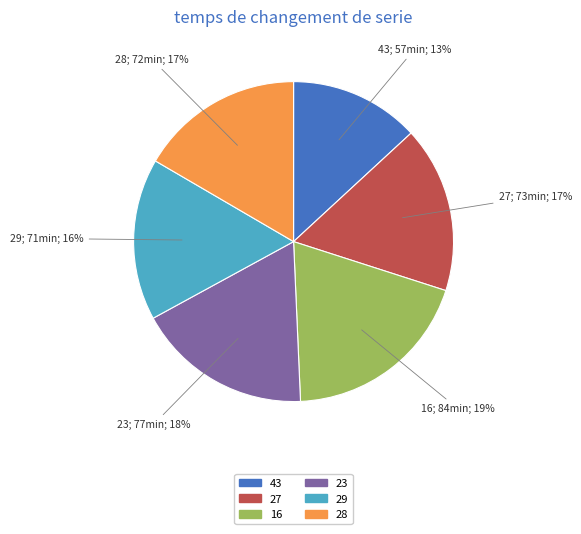

Is there any slice that represents more than half of the pie?

No